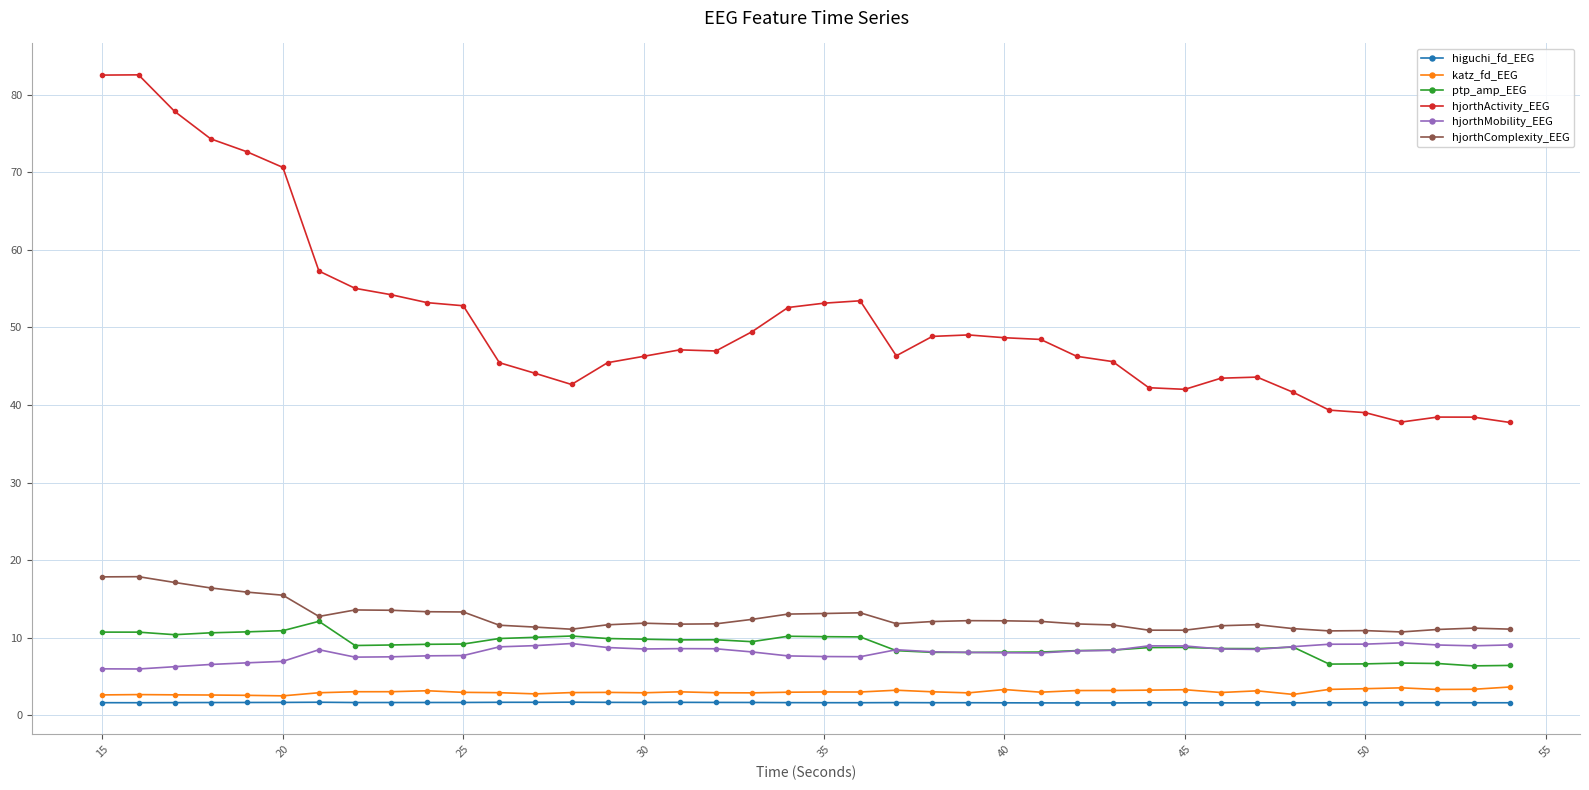

What is the sum of all hjorthComplexity_EEG values?

505.8